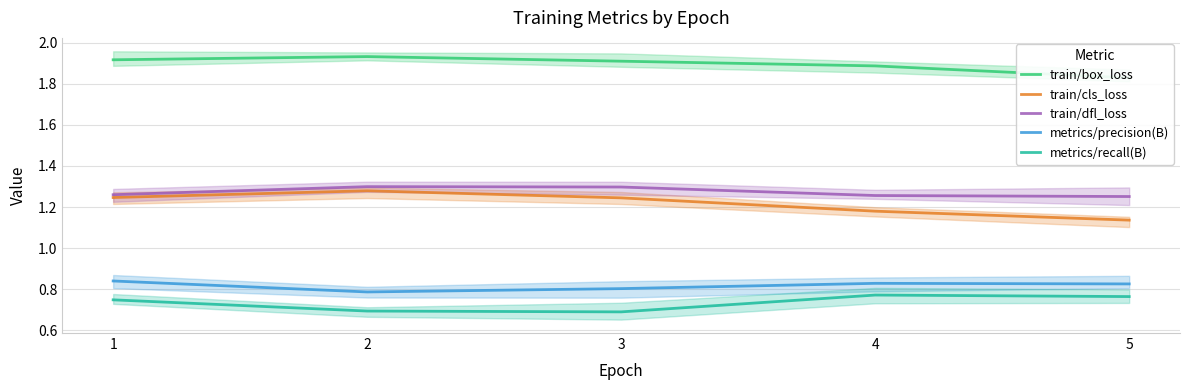

At which category is the sum across all series the highest?

1